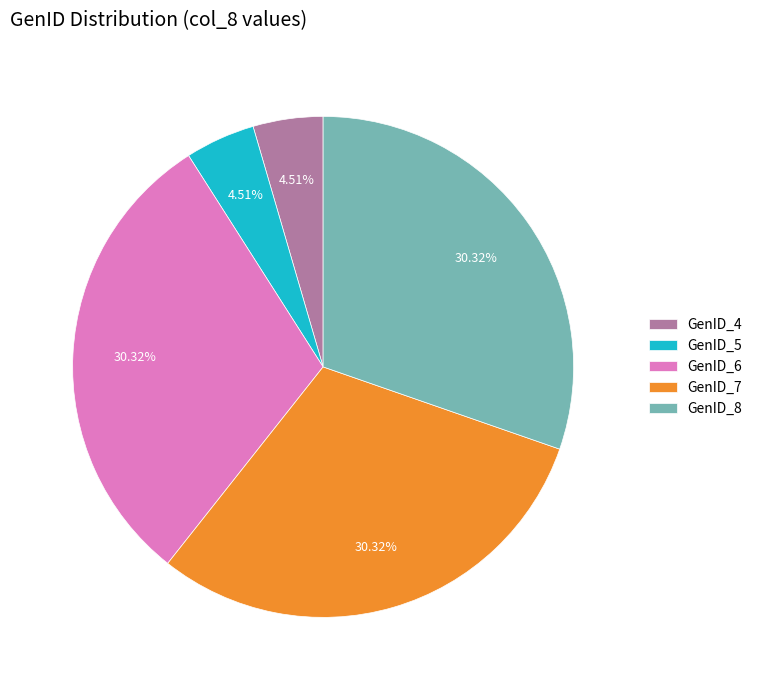

Between GenID_5 and GenID_8, which is larger?

GenID_8